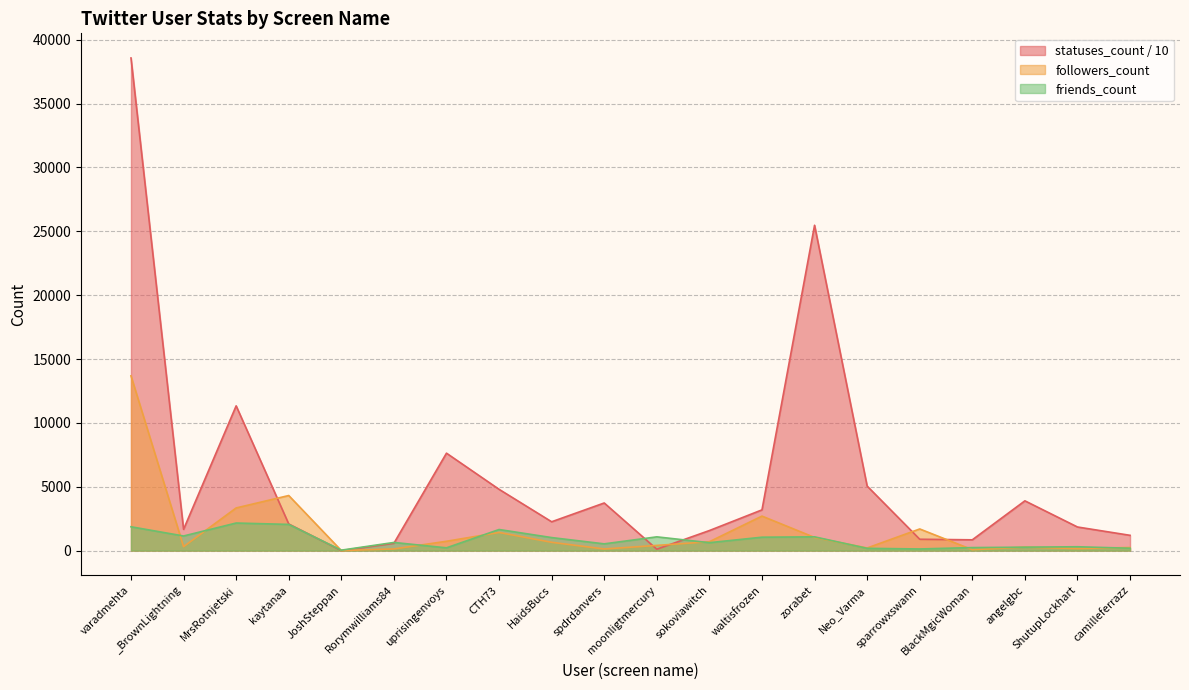

Does the chart display data point markers on the line(s)?

No